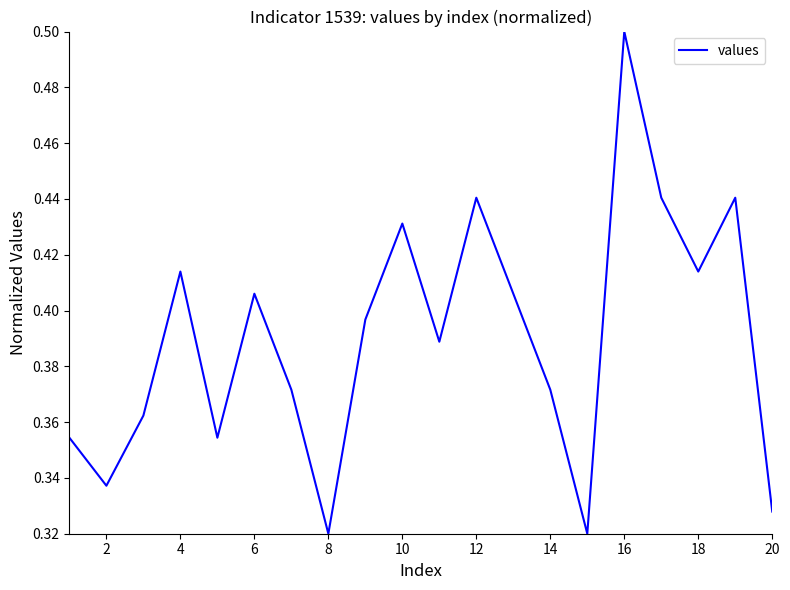

What is the greatest value displayed?

0.5